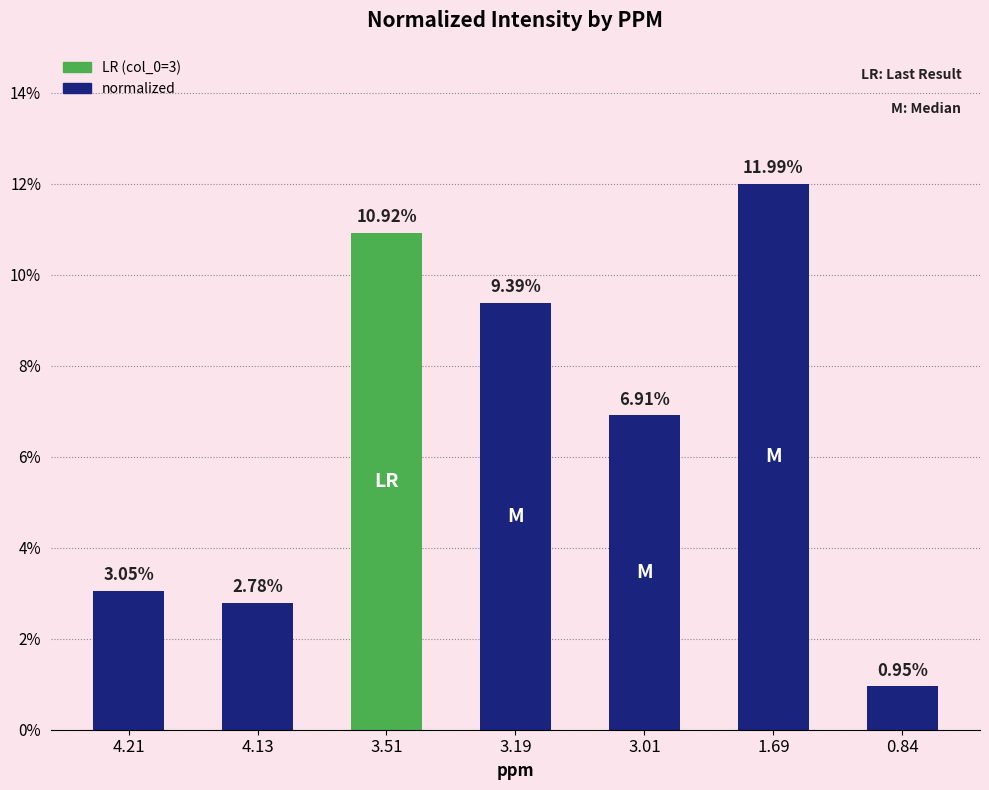

What is the difference between the maximum and minimum values?

11.0